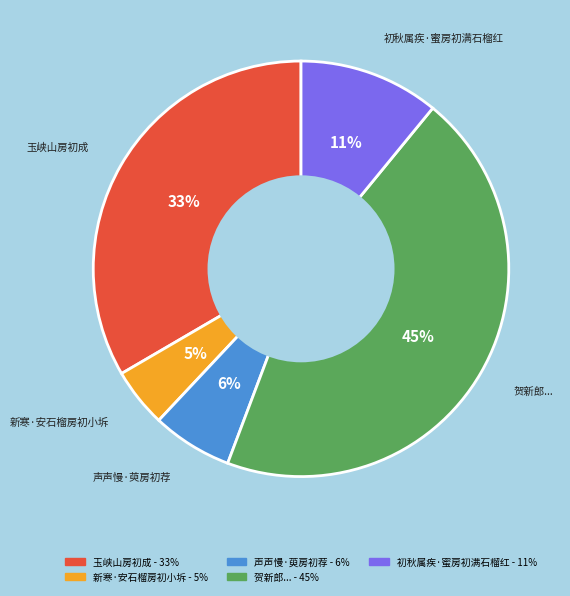

To the nearest percent, what is the average slice percentage?

20%